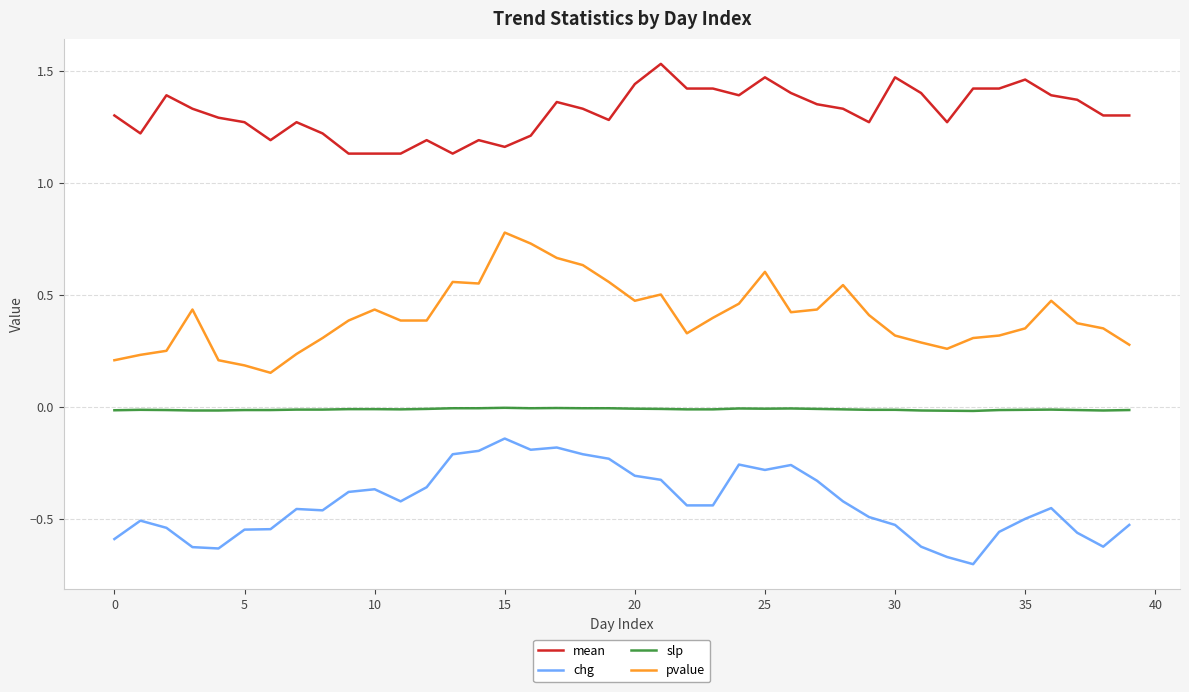

True or false: slp has more than 0 interior local peaks.

True